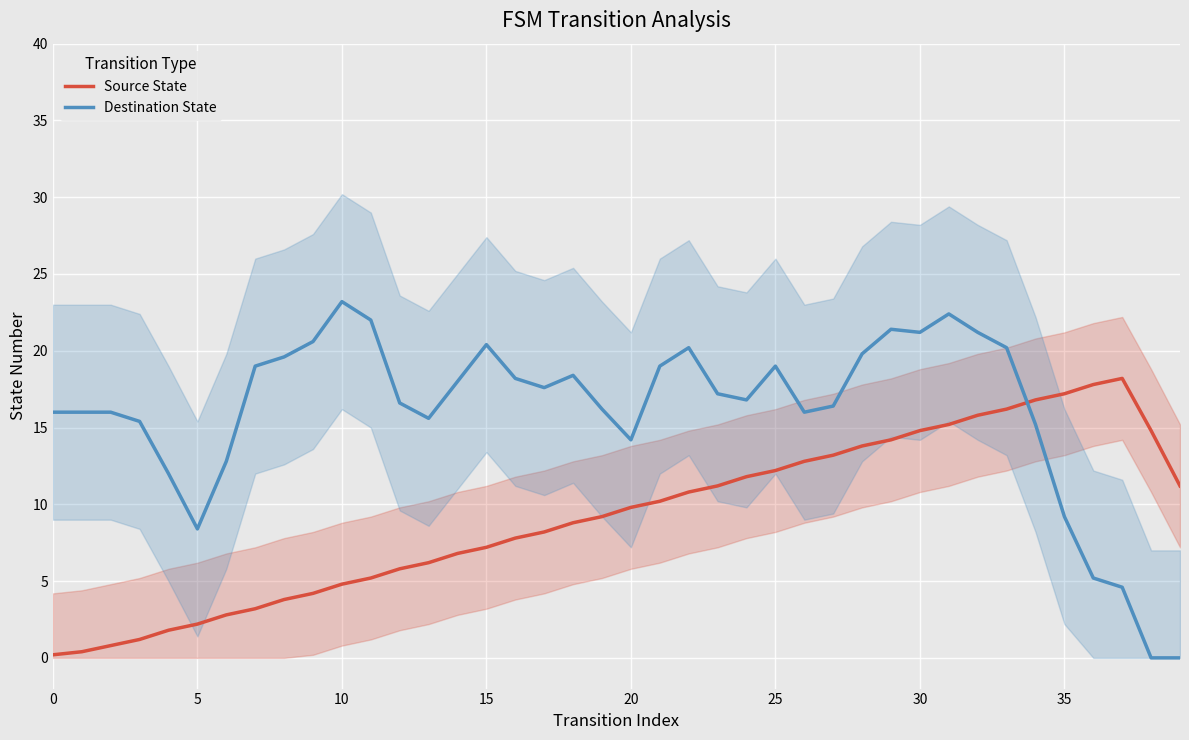

List the series in order of their overall mean, lowest first.

Source State, Destination State